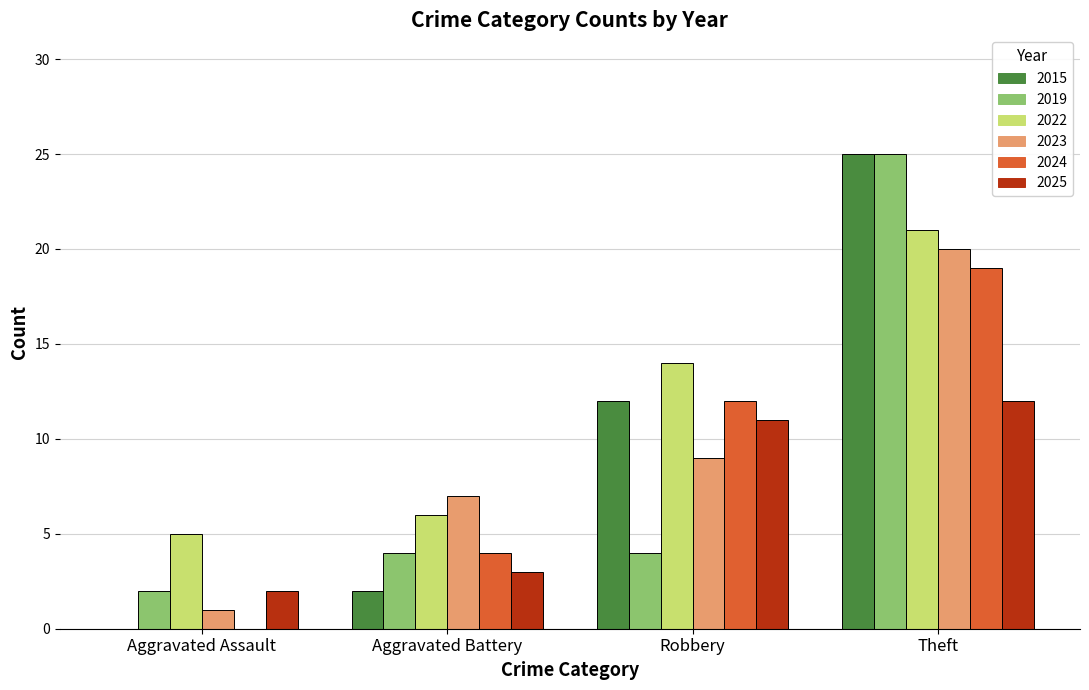

What is the total value across all series at Robbery?

62